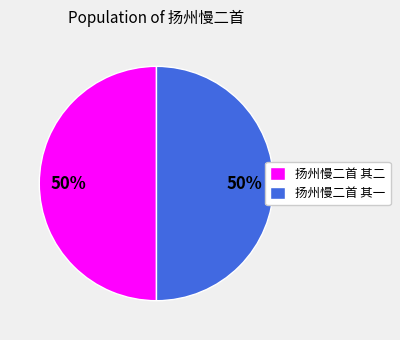

Combined, do 扬州慢二首 其一 and 扬州慢二首 其二 account for over 50%?

Yes